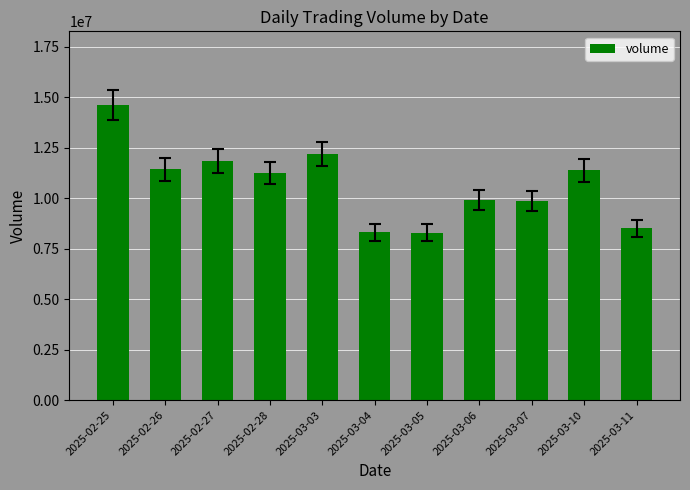

Does the chart contain any negative values?

No